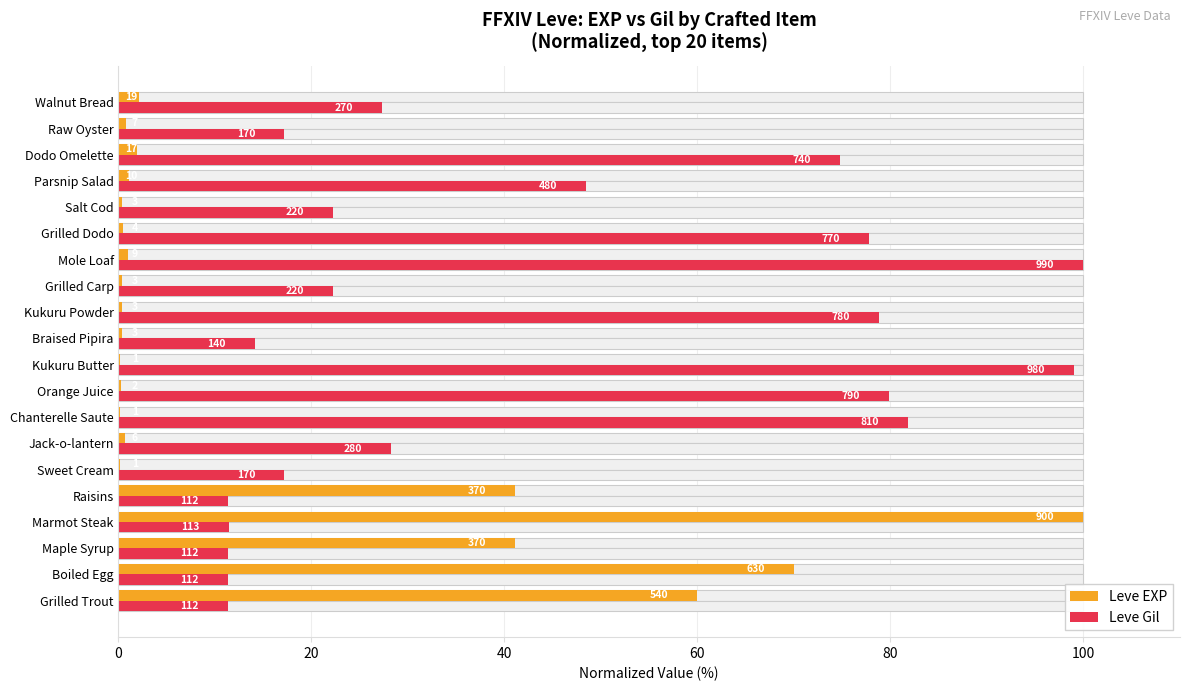

Is it true that Leve EXP equals 0.4 at Raw Oyster?

False